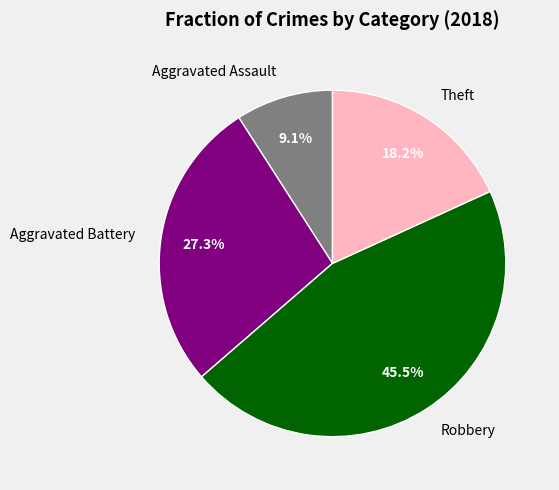

How much of the chart is everything except Theft?

81.8%